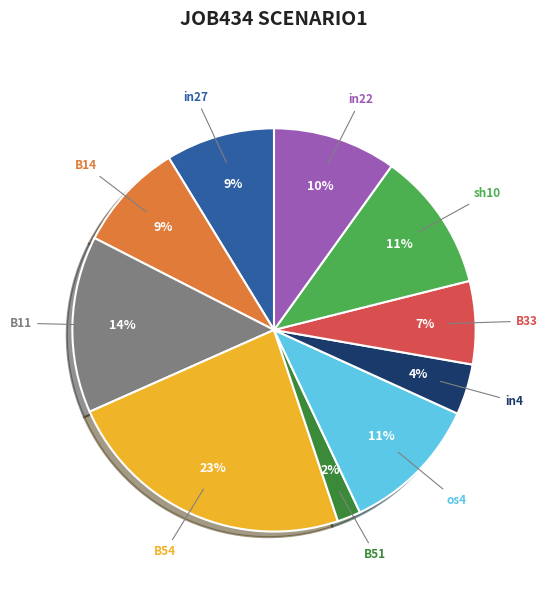

Is there a majority slice in this chart?

No